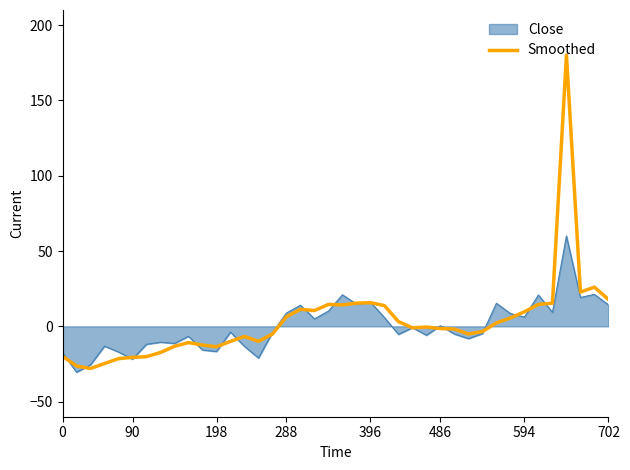

What is the smallest value displayed?

-30.5